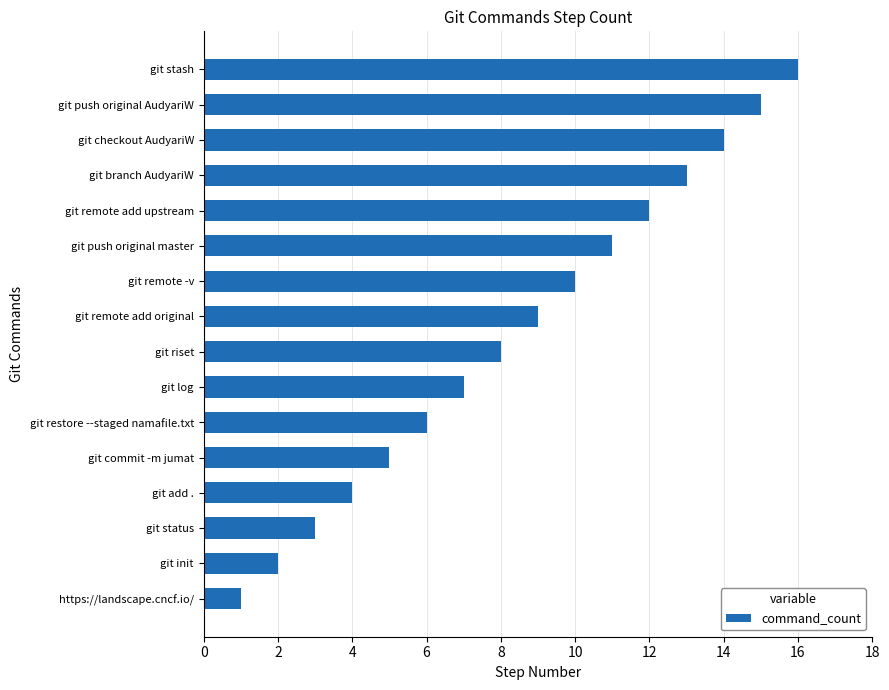

Rank the categories by value from highest to lowest.

git stash, git push original AudyariW, git checkout AudyariW, git branch AudyariW, git remote add upstream, git push original master, git remote -v, git remote add original, git riset, git log, git restore --staged namafile.txt, git commit -m jumat, git add ., git status, git init, https://landscape.cncf.io/